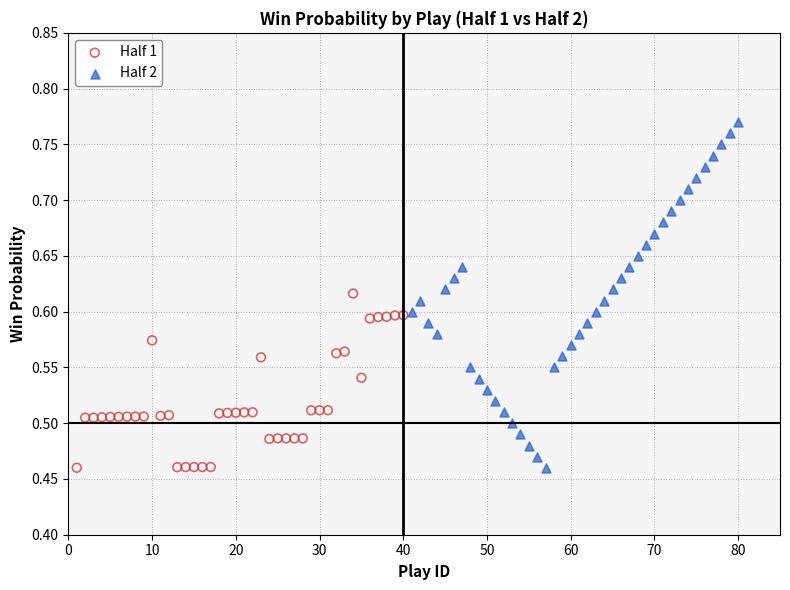

Which series reaches the maximum Y coordinate?

Half 2